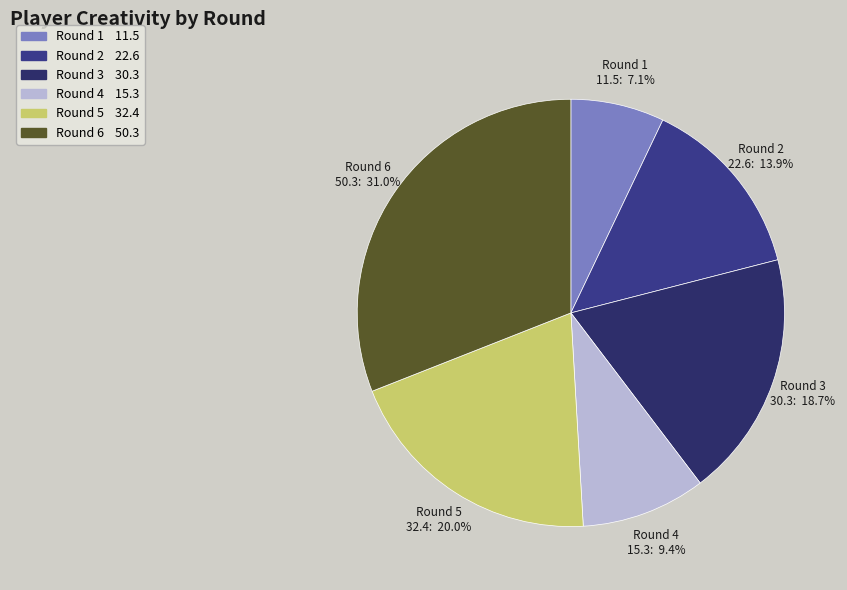

How many segments does this pie chart have?

6